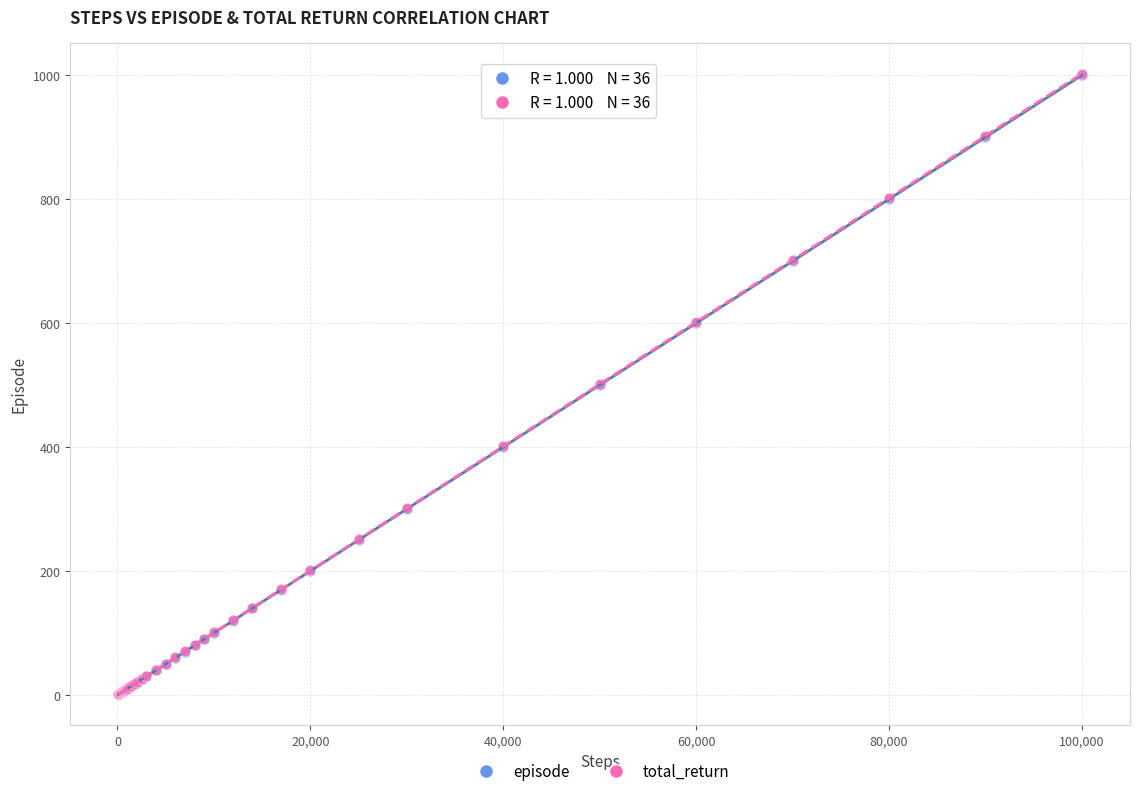

What are all the series names shown in the legend?

episode, total_return